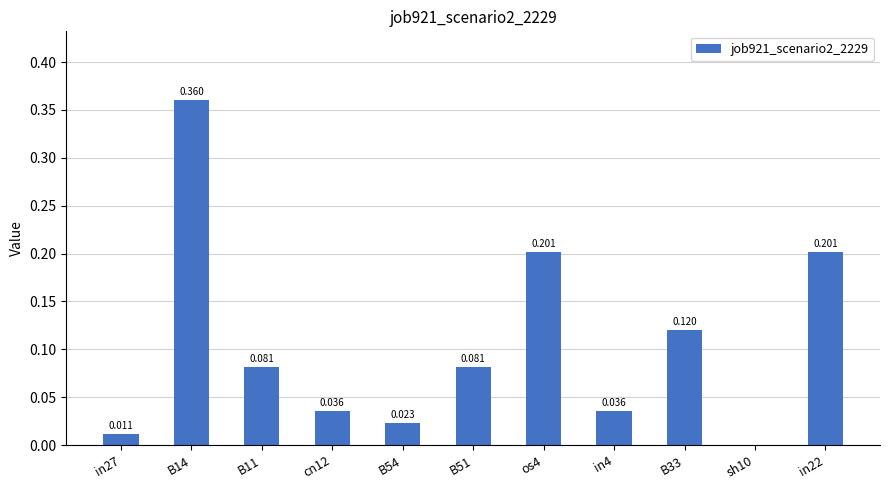

What is the value of the 3rd bar from the left?

0.1